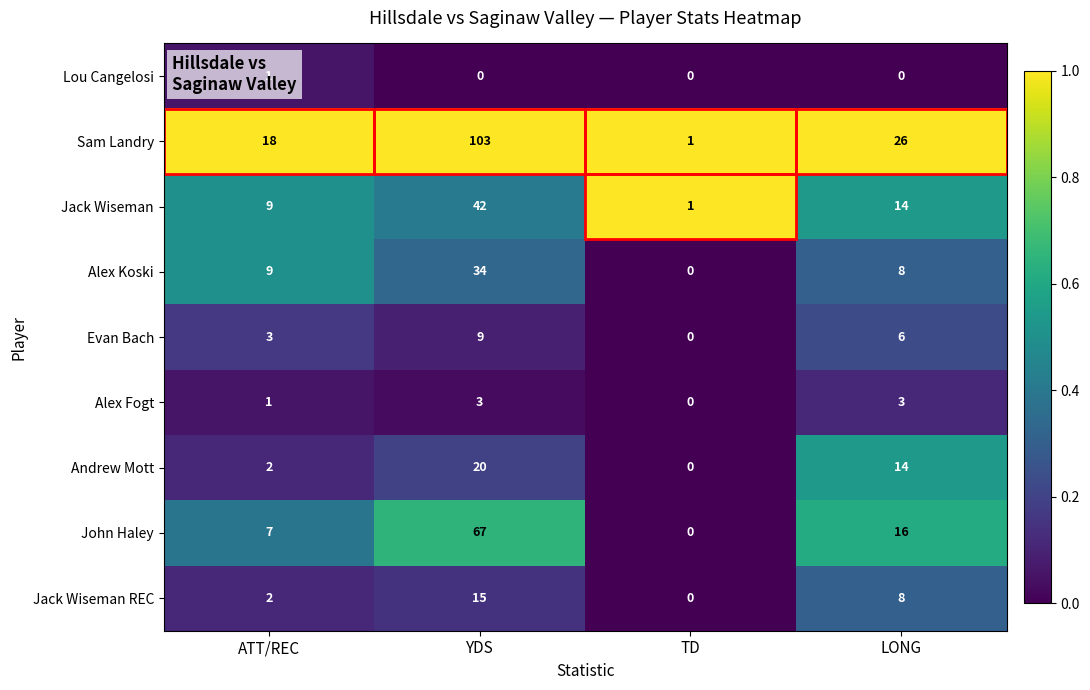

Which series has the largest total across all categories?

Sam Landry